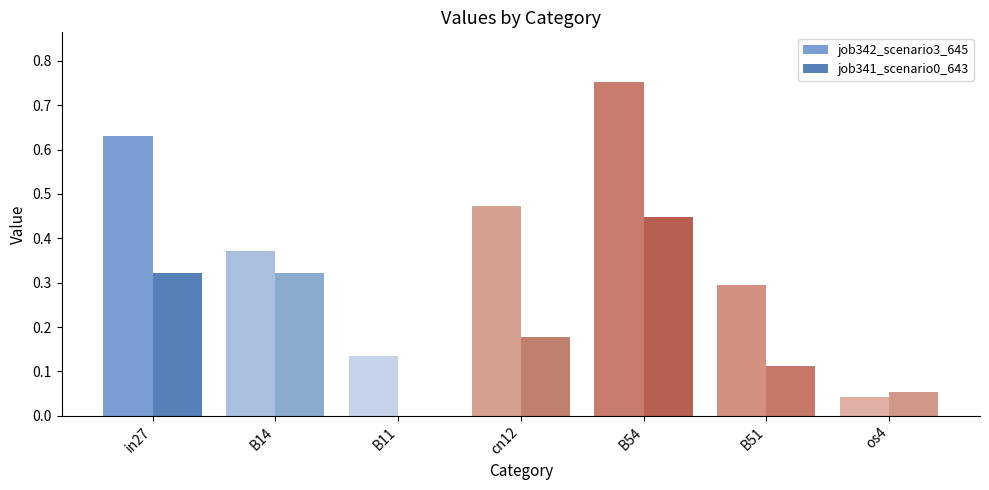

Is the value of job341_scenario0_643 at in27 greater than the value of job342_scenario3_645 at B11?

Yes